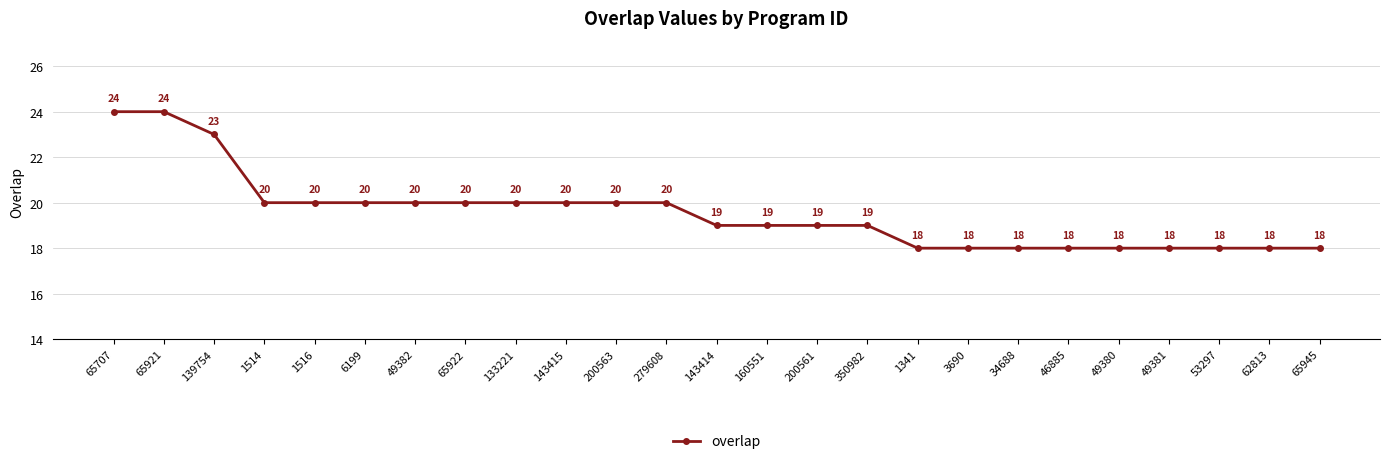

Reading right to left, list all the values displayed in this chart.

18	18	18	18	18	18	18	18	18	19	19	19	19	20	20	20	20	20	20	20	20	20	23	24	24